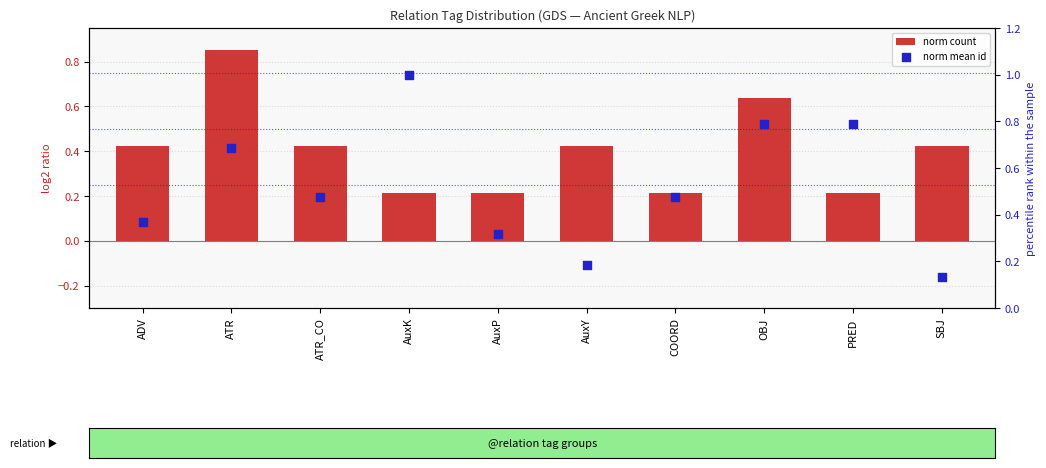

At which category is the sum across all series the highest?

ATR